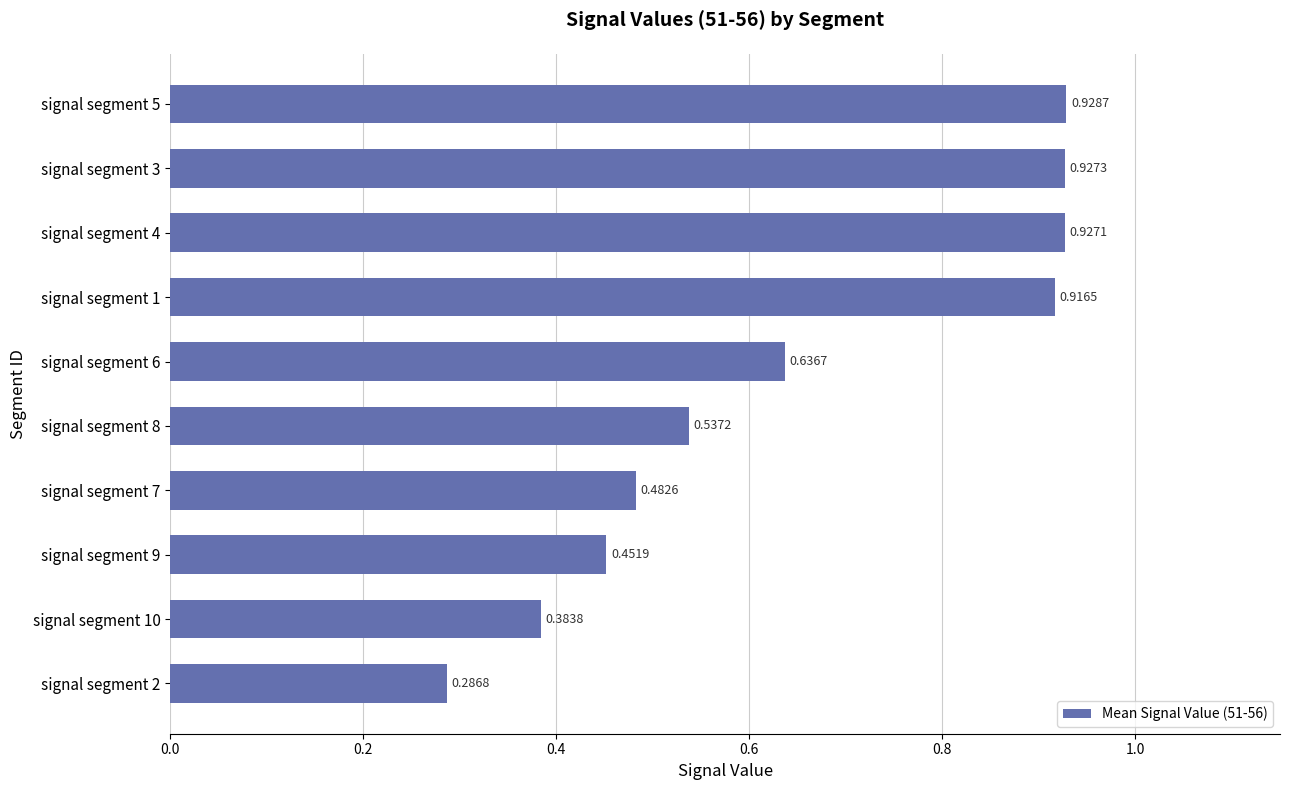

Between signal segment 5 and signal segment 2, which is larger?

signal segment 5